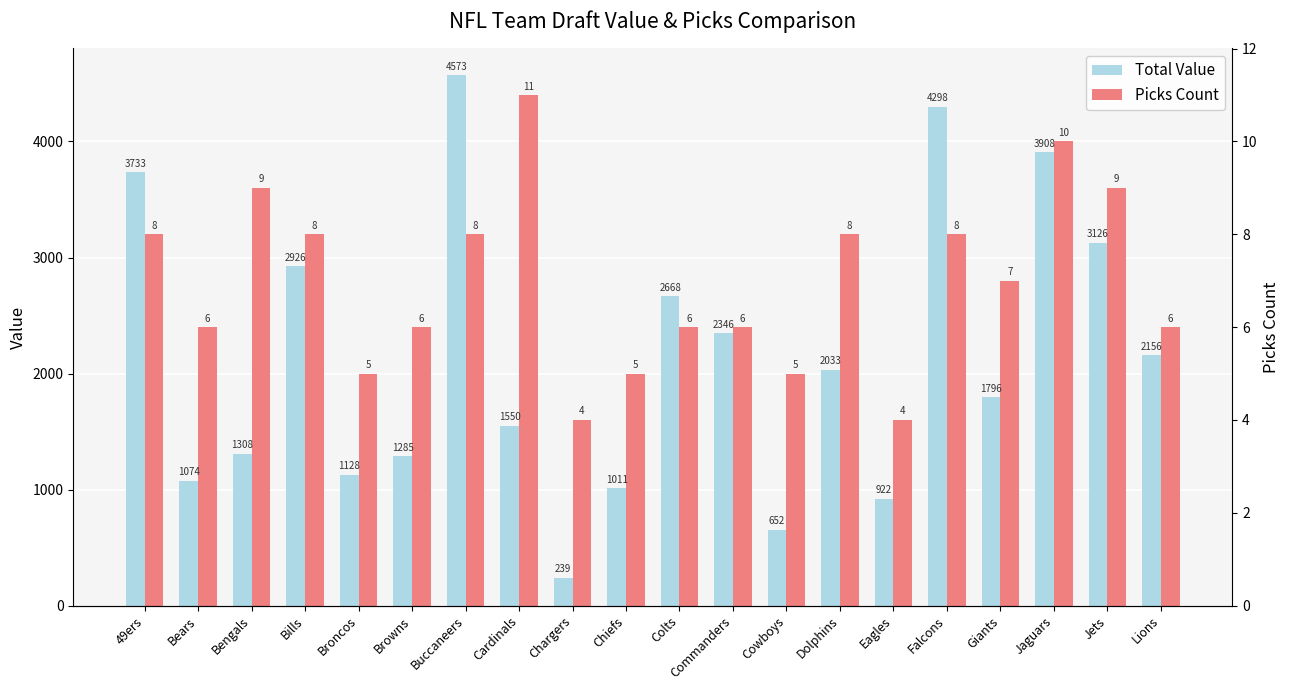

What is the total value across all series at Buccaneers?

7773